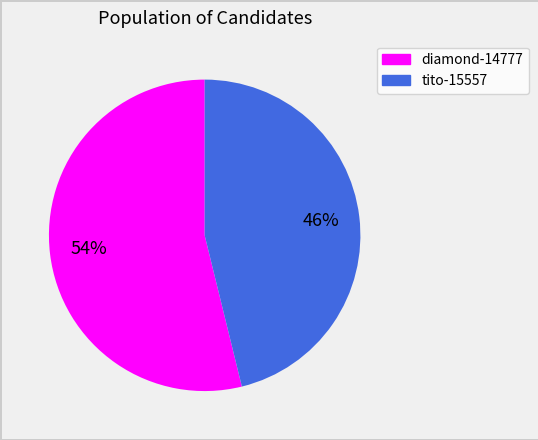

Which slice is the smallest?

tito-15557